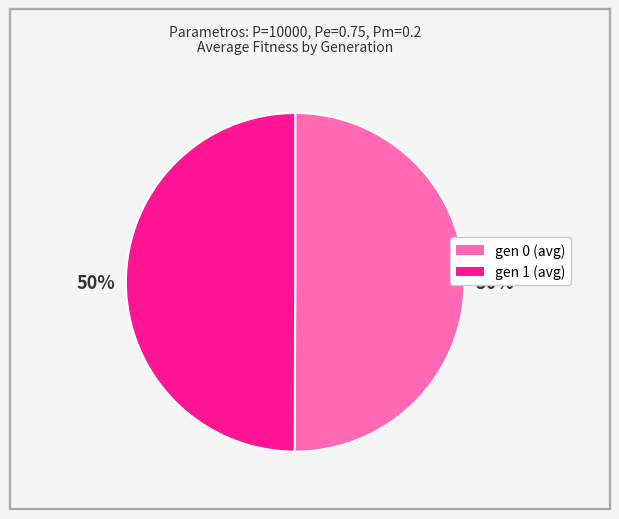

True or false: gen 0 (avg) accounts for 50% of the total.

True